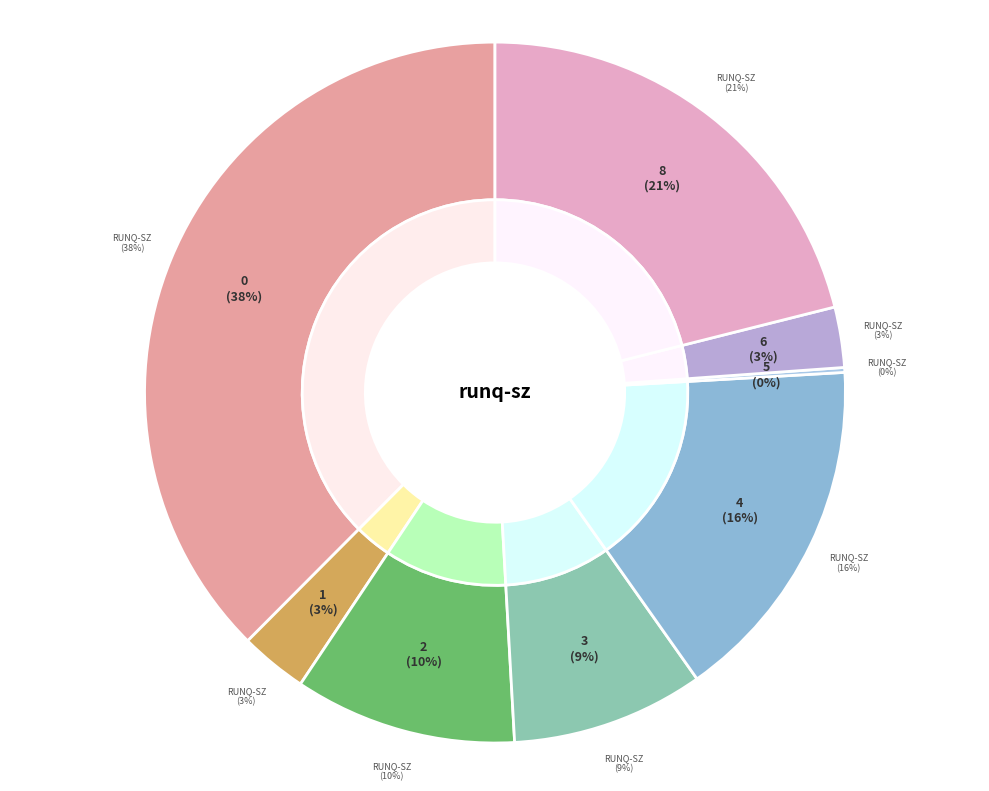

True or false: 8 accounts for 21% of the total.

True